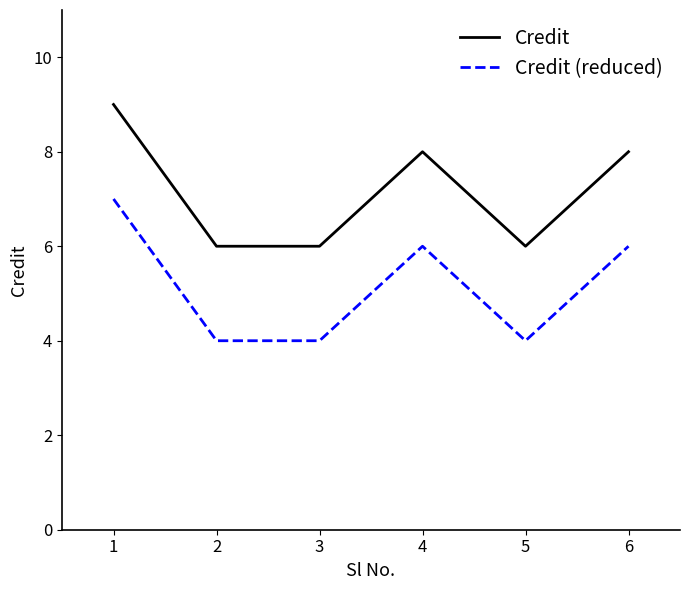

Is the value of Credit (reduced) at 6 greater than the value of Credit at 6?

No